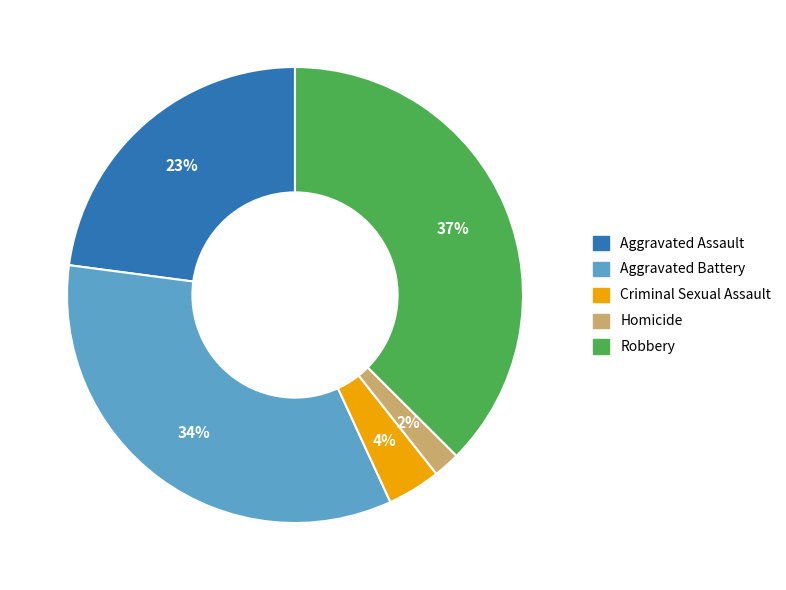

Is the sum of Aggravated Battery and Aggravated Assault greater than half?

Yes